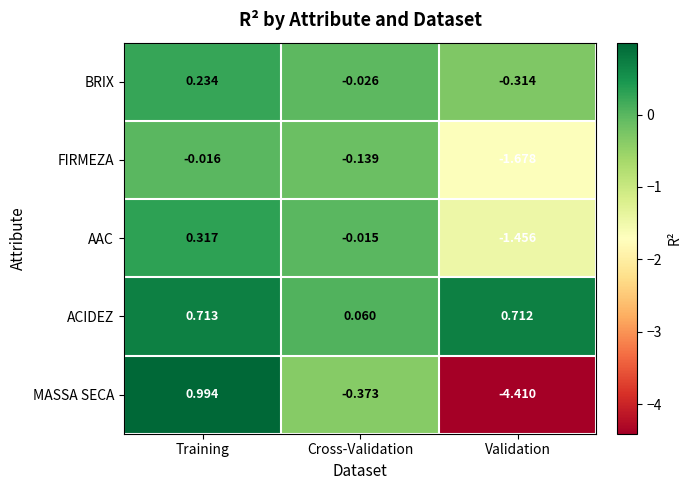

Which series has the widest spread of values?

MASSA SECA